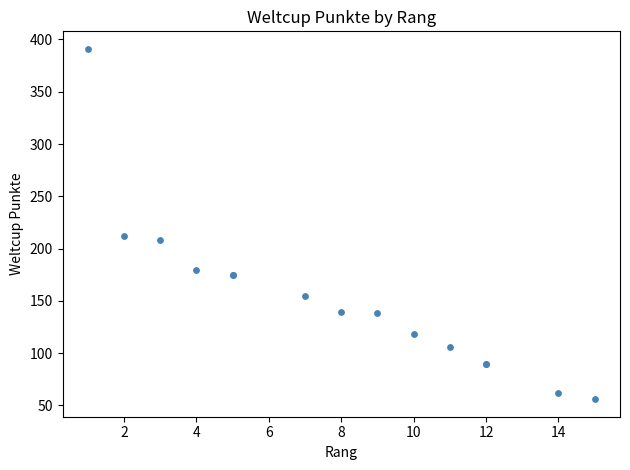

What Y value in the scatter plot is closest to 223?

212